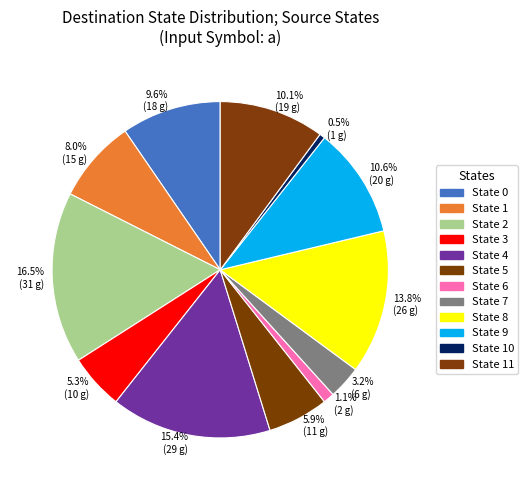

Do 1.1% (2 g) and 10.1% (19 g) together represent more than half of the pie?

No